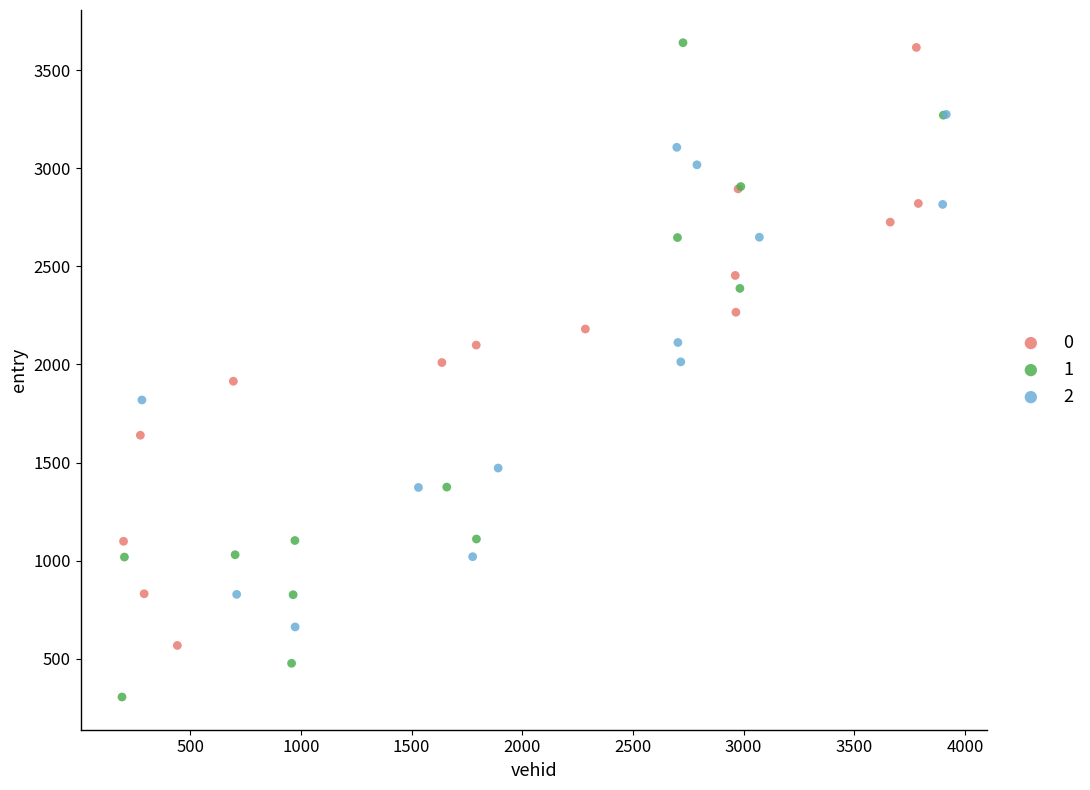

Which series reaches the minimum Y coordinate?

1